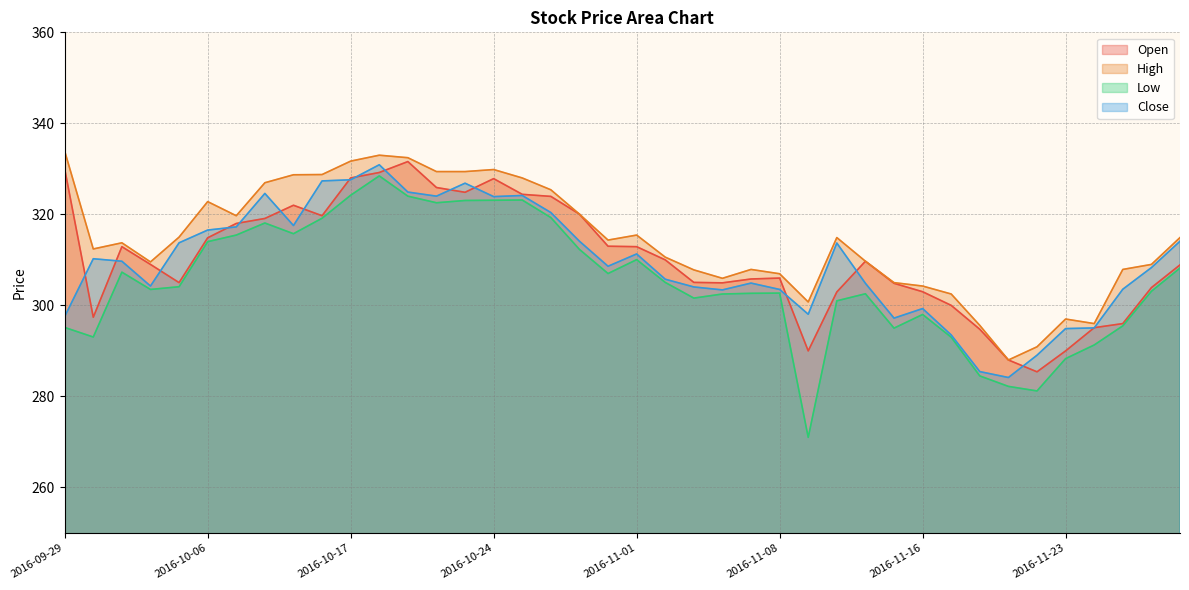

What are all the series names shown in the legend?

Open, High, Low, Close